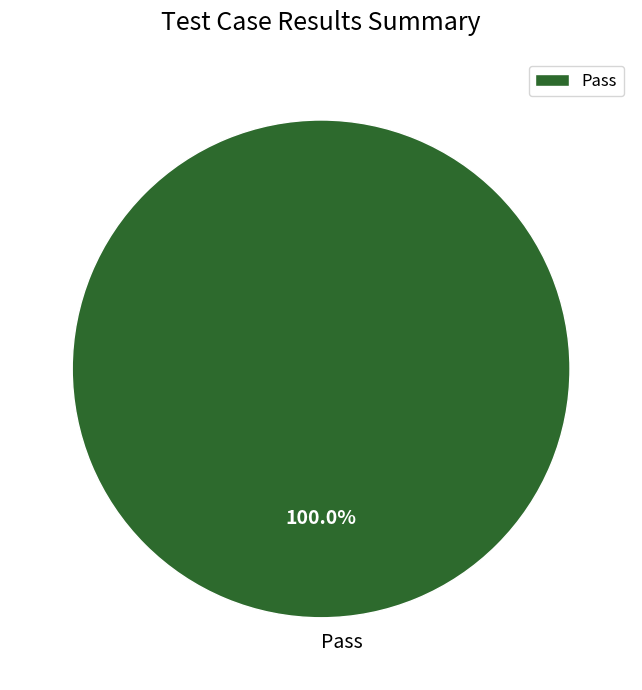

Rank the categories by value from highest to lowest.

Pass